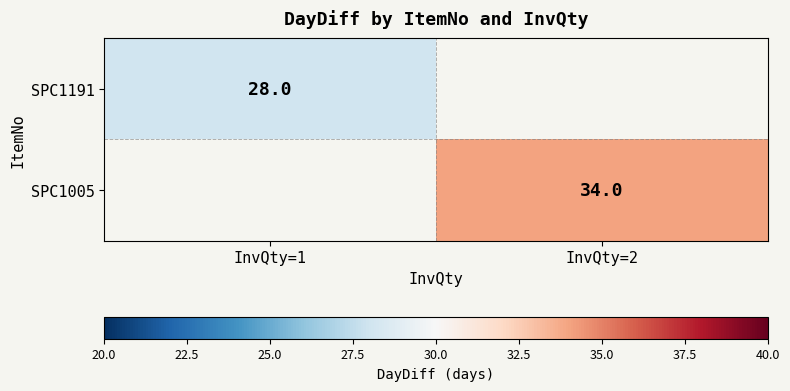

The value of SPC1005 at InvQty=2 is 34. True or false?

True